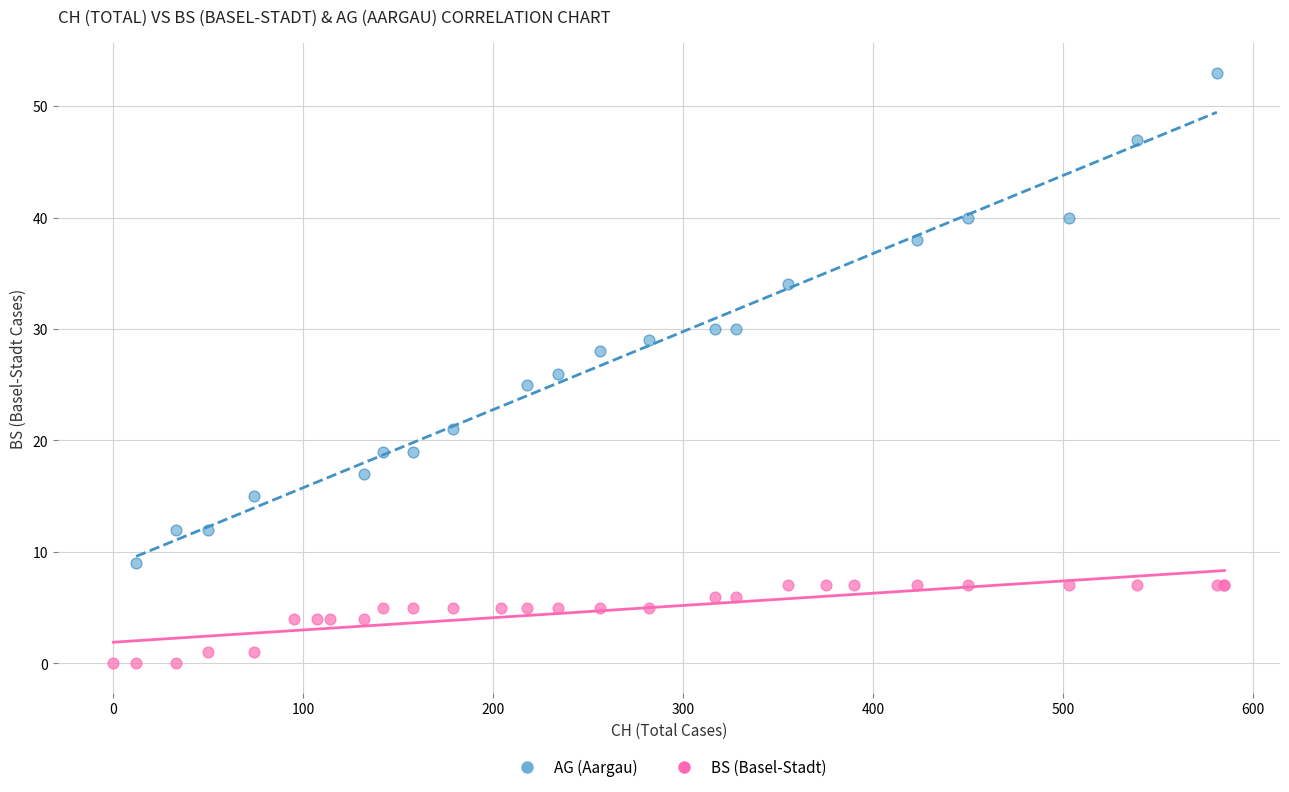

Which series has the widest spread of Y values?

AG (Aargau)